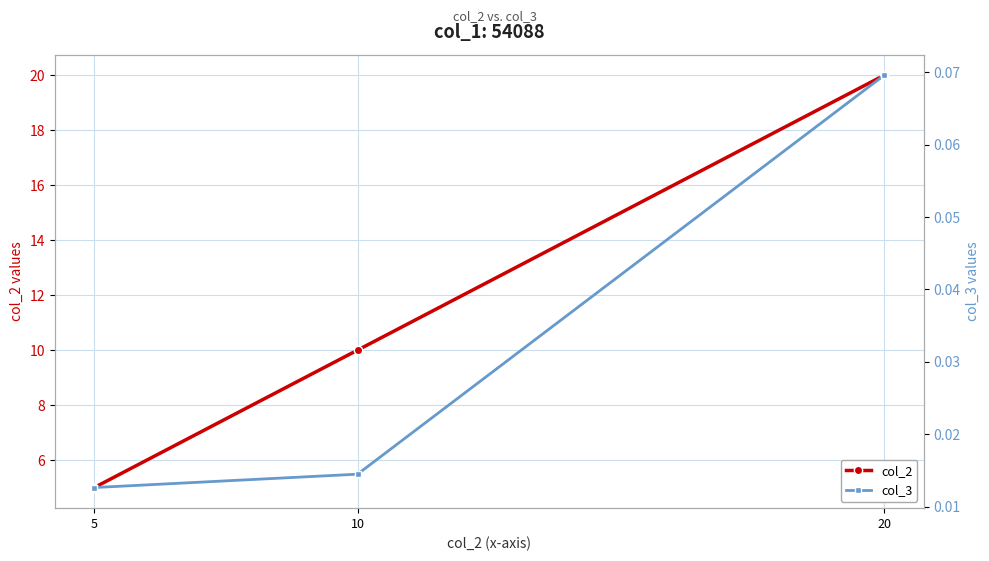

Reading left to right, transcribe all the data shown in this chart.

col_2: 5=5.0	10=10.0	20=20.0
col_3: 5=0.0	10=0.0	20=0.1